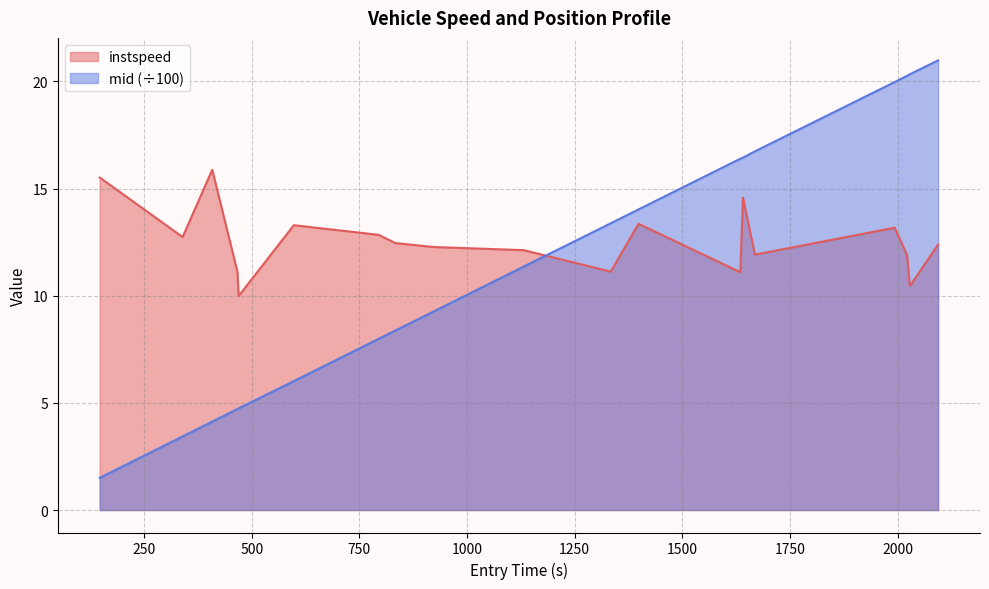

How many times do mid and instspeed cross each other?

1